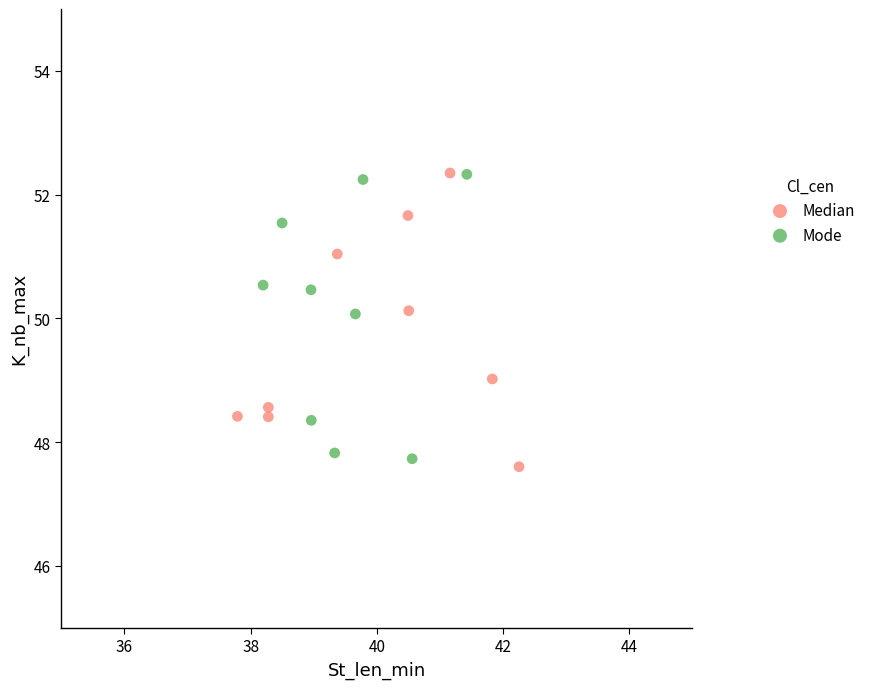

What are all the series names shown in the legend?

Median, Mode